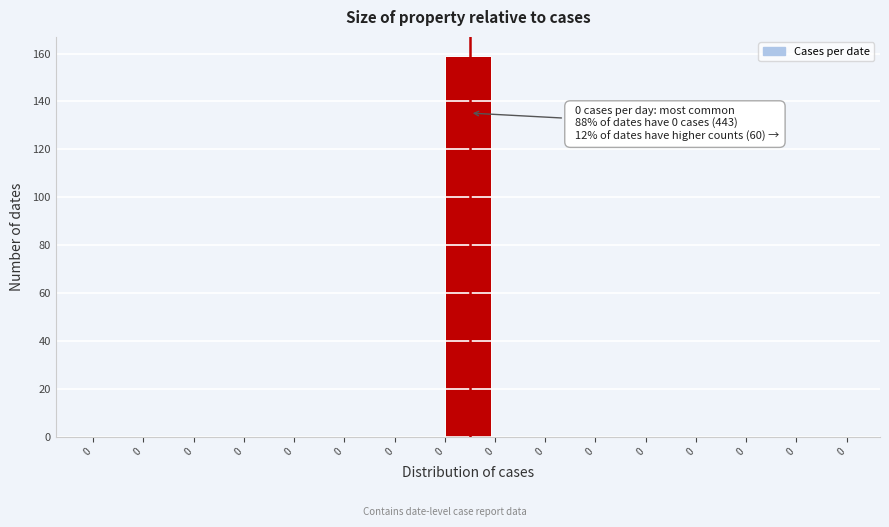

Are the bars horizontal?

No